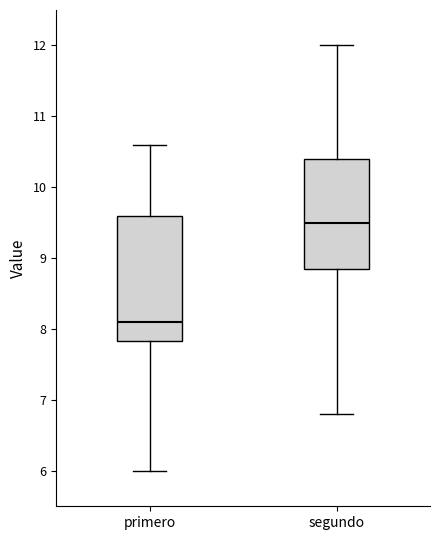

Reading left to right, transcribe this box plot: for each box, give where its median line is, the range the box spans, and where its two whiskers end, as read against the y-axis. The values are not printed on the chart, so give them approximately, as read against the axis.

primero: median 8.1, box 7.8 to 9.6, whiskers 6.0 to 10.6
segundo: median 9.5, box 8.9 to 10.4, whiskers 6.8 to 12.0